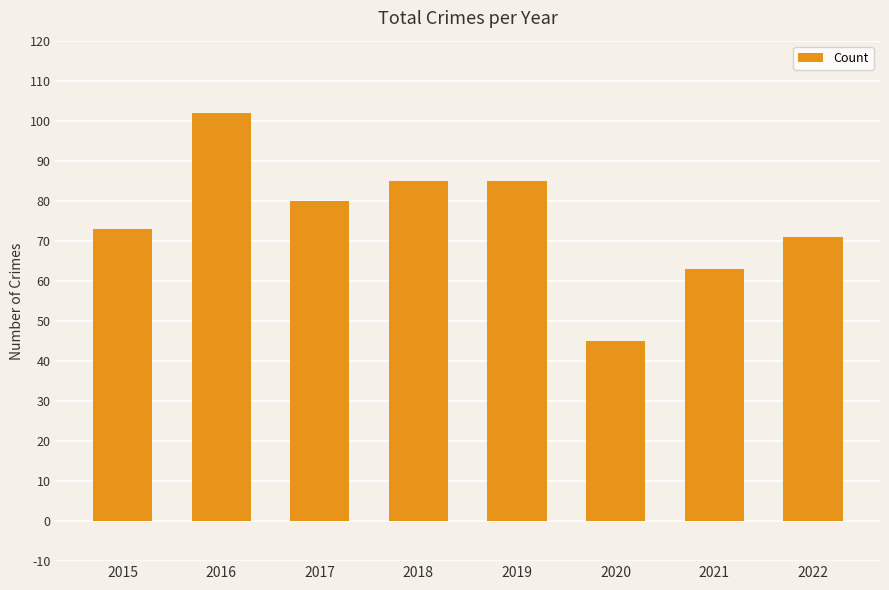

What is the sum of all values?

604